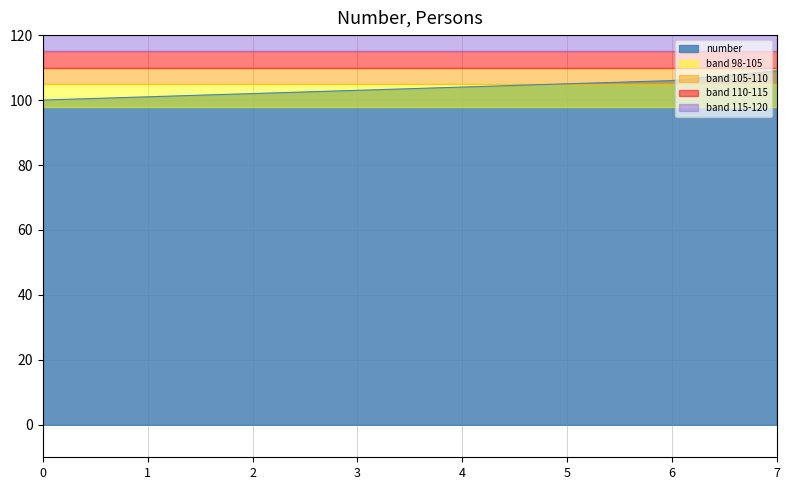

What is the sum of all values?

830